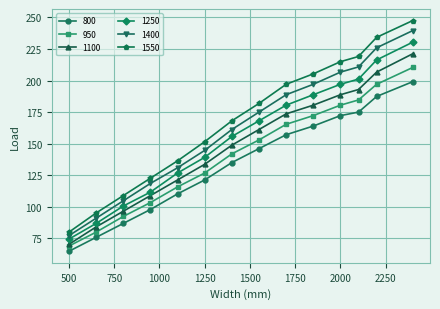

How many series are shown in this chart?

6